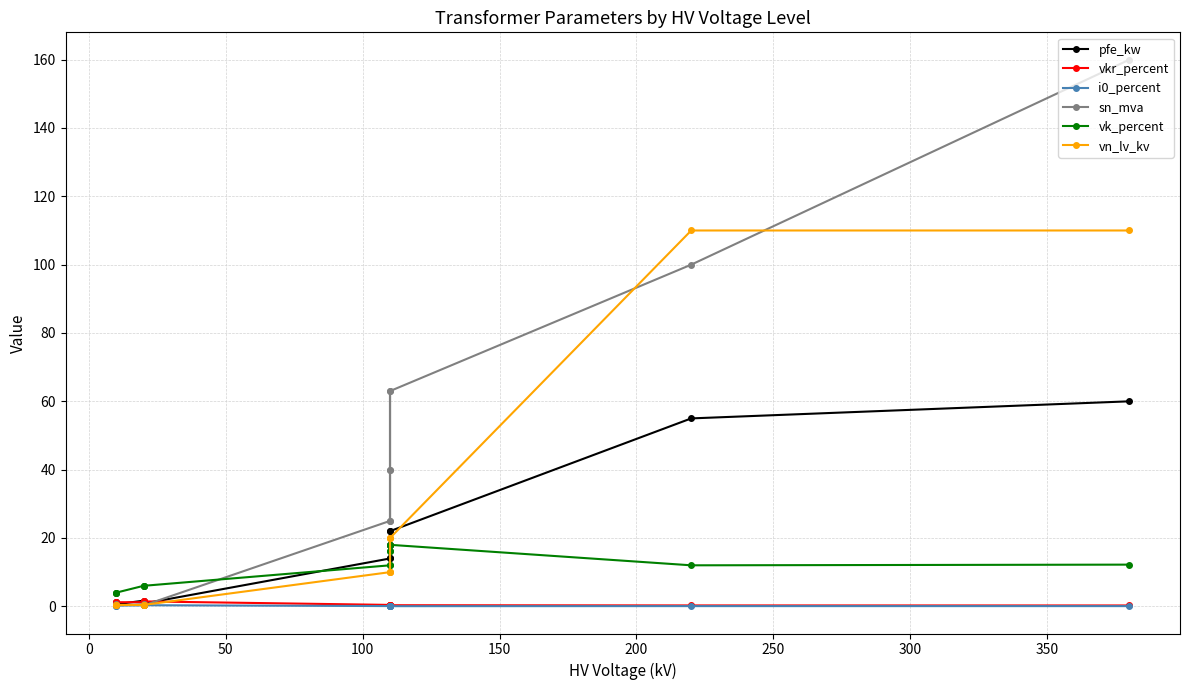

True or false: sn_mva has more than 1 interior local peaks.

True